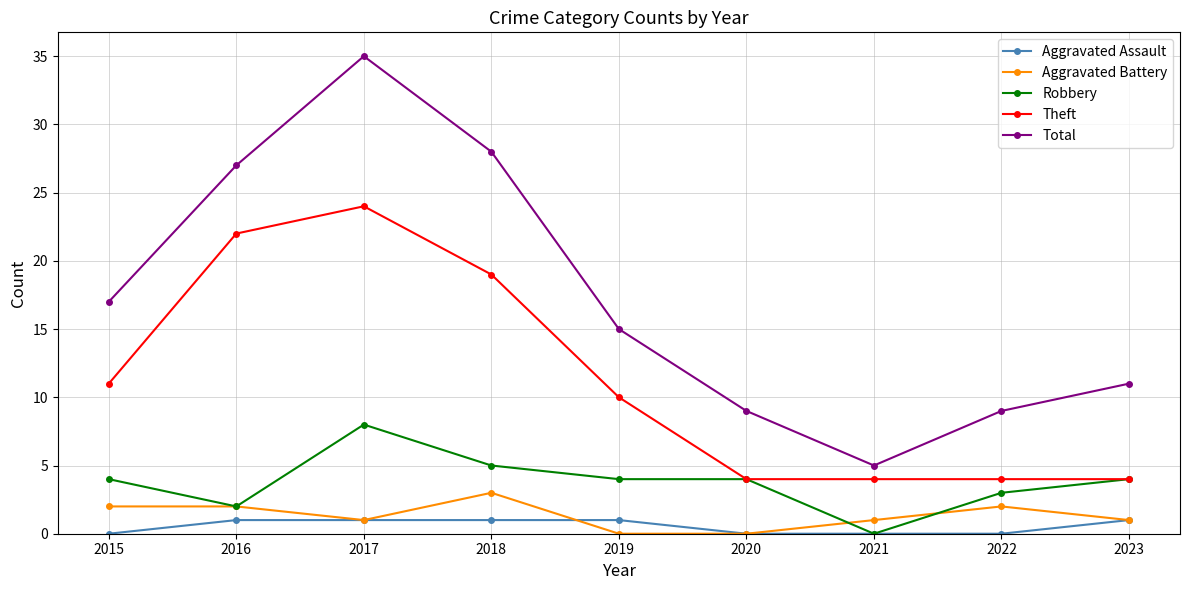

True or false: Aggravated Battery and Total intersect in this chart.

False